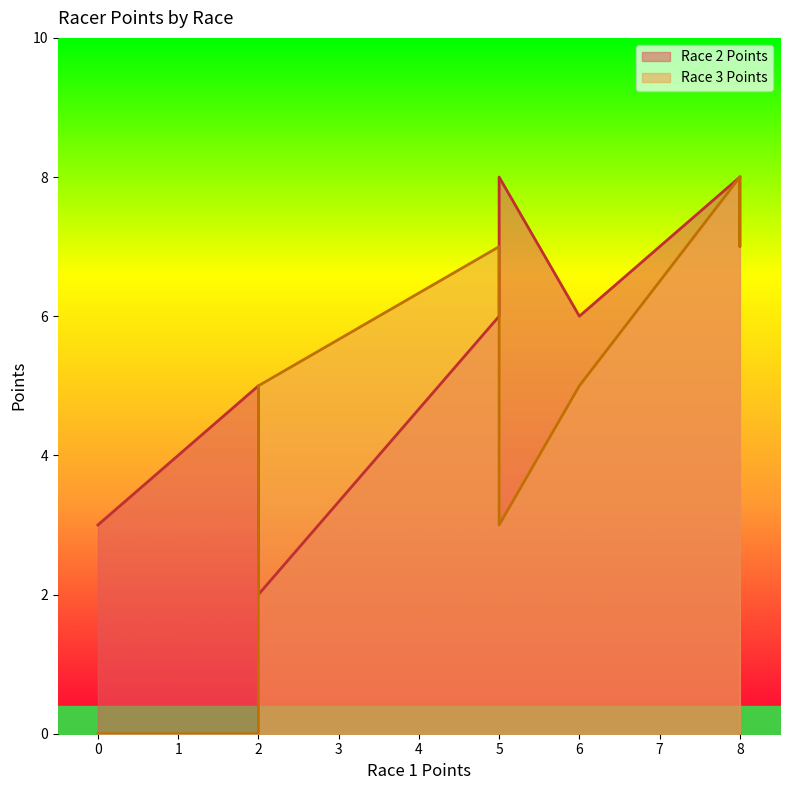

The Race 2 Points series shows 3 at Rob Reid. True or false?

False